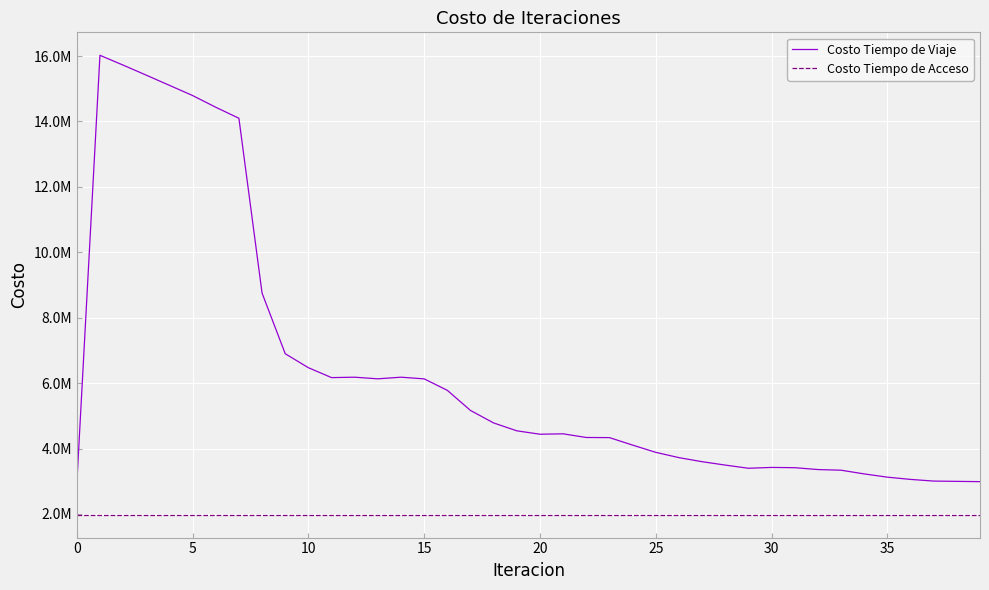

What are all the series names shown in the legend?

Costo Tiempo de Viaje, Costo Tiempo de Acceso